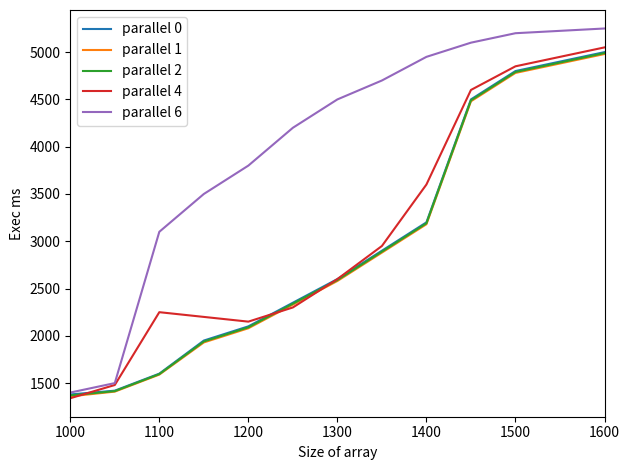

Which series has the widest spread of values?

parallel 6